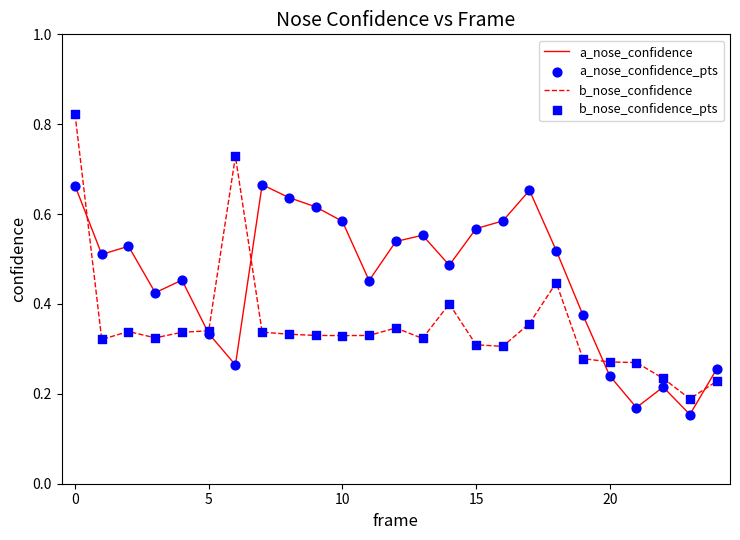

Rank the series by their maximum value, from highest to lowest.

b_nose_confidence, a_nose_confidence